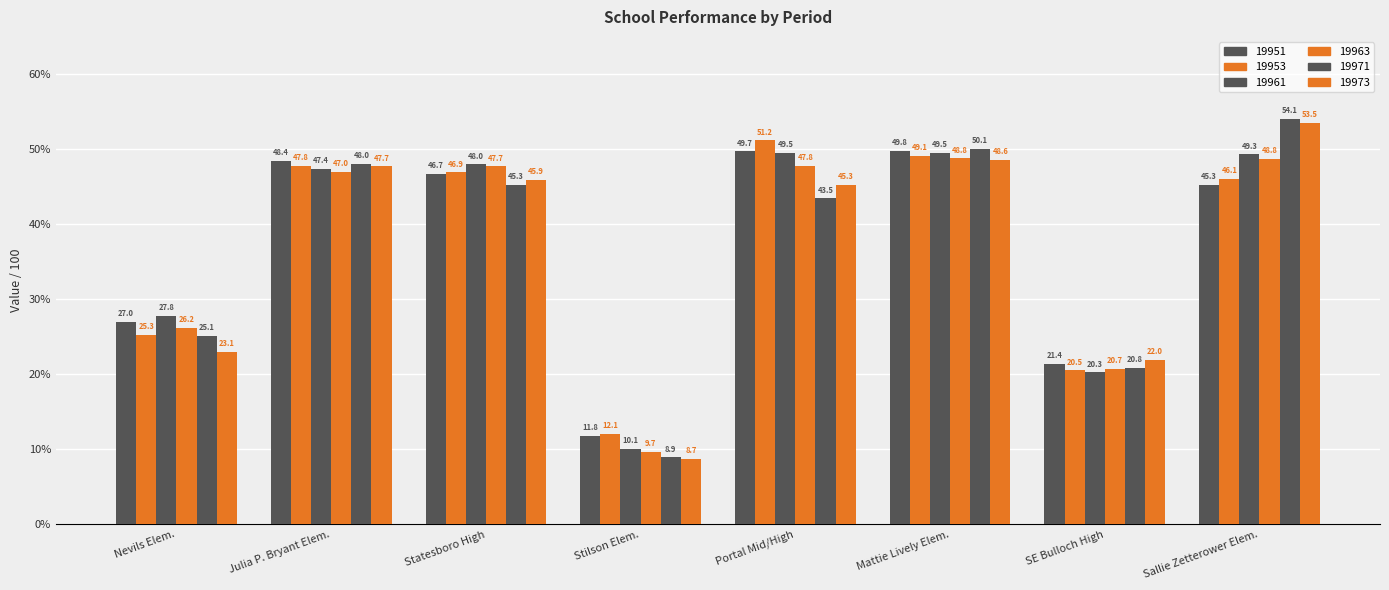

What is the difference between the maximum and minimum values in the 19951 series?

38.1